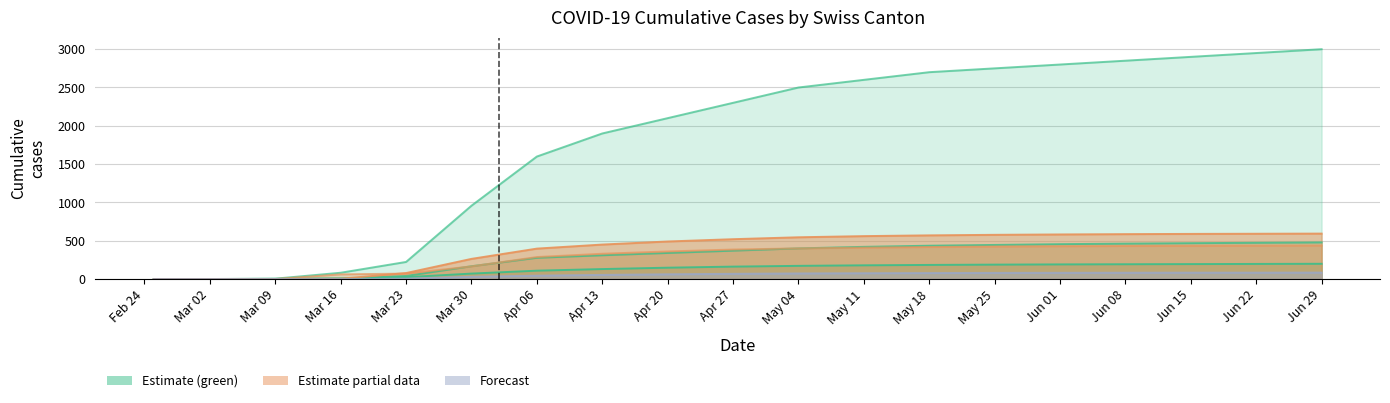

How many lines are shown in the chart?

6